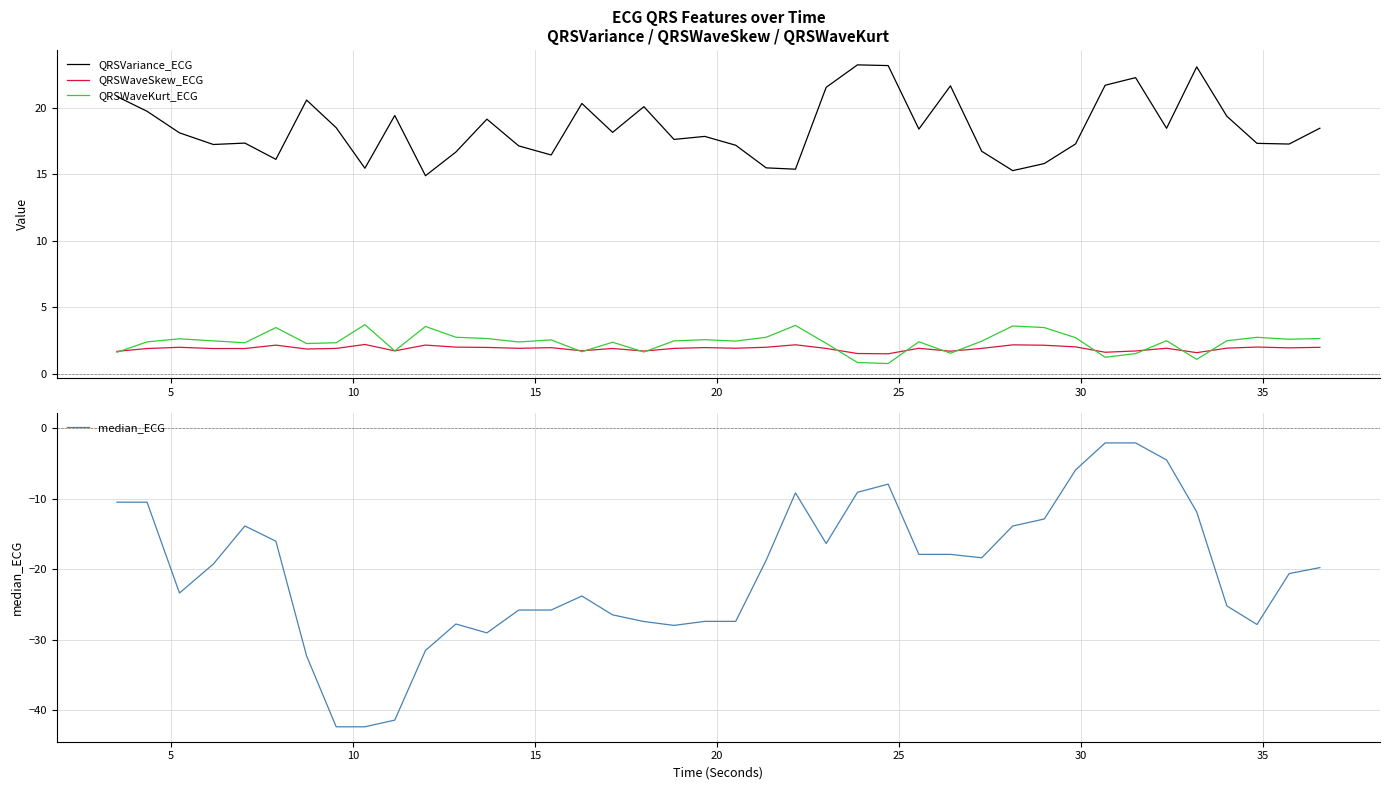

True or false: QRSWaveKurt_ECG and median_ECG intersect in this chart.

False